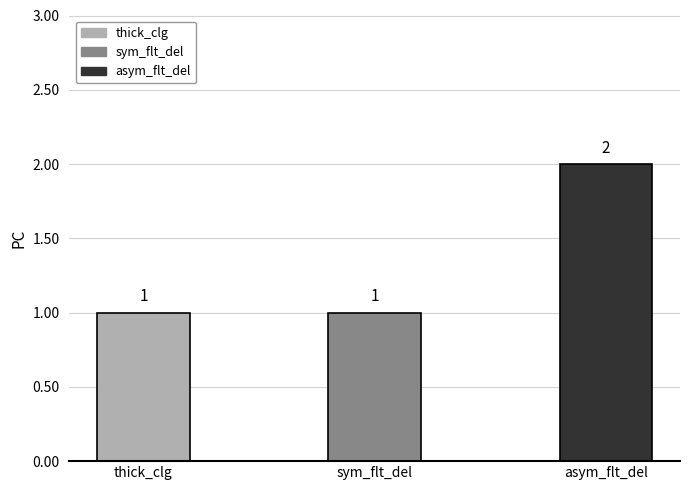

Is it true that the value at sym_flt_del is 0?

False